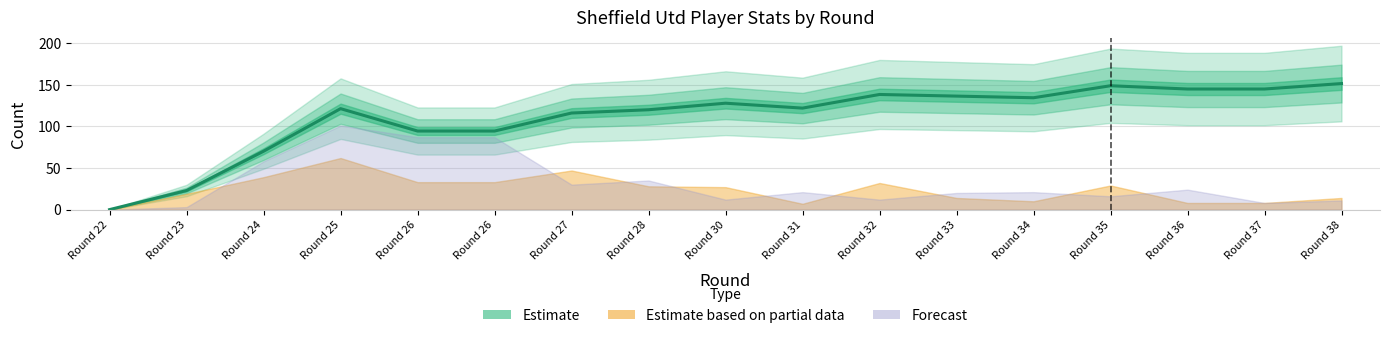

Between Round 34 and Round 27, which is larger?

Round 34